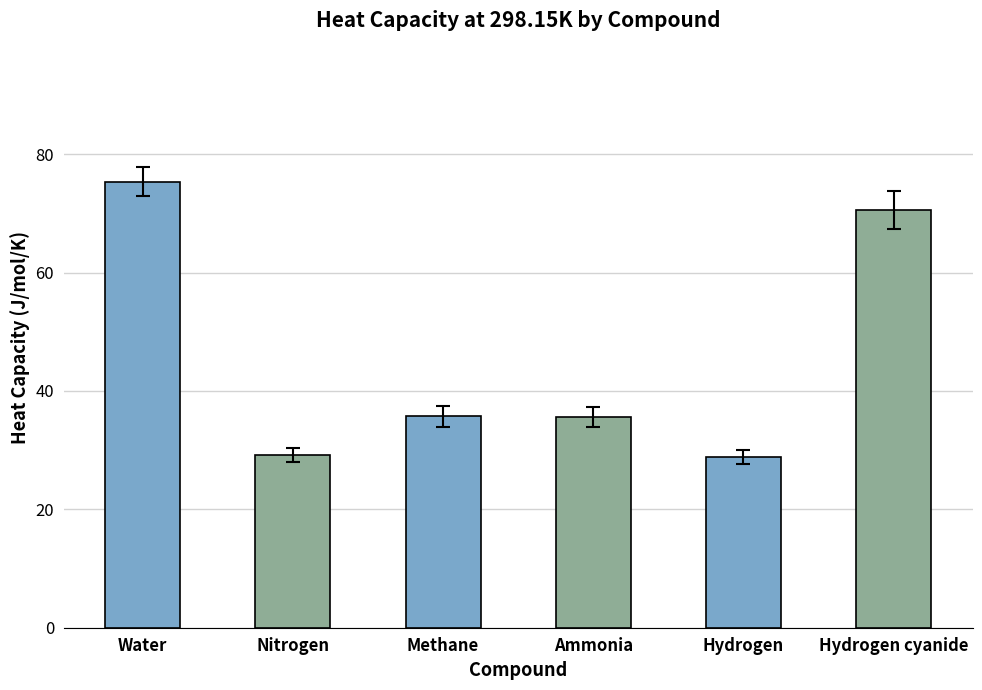

Which category has the highest value across all series?

Water